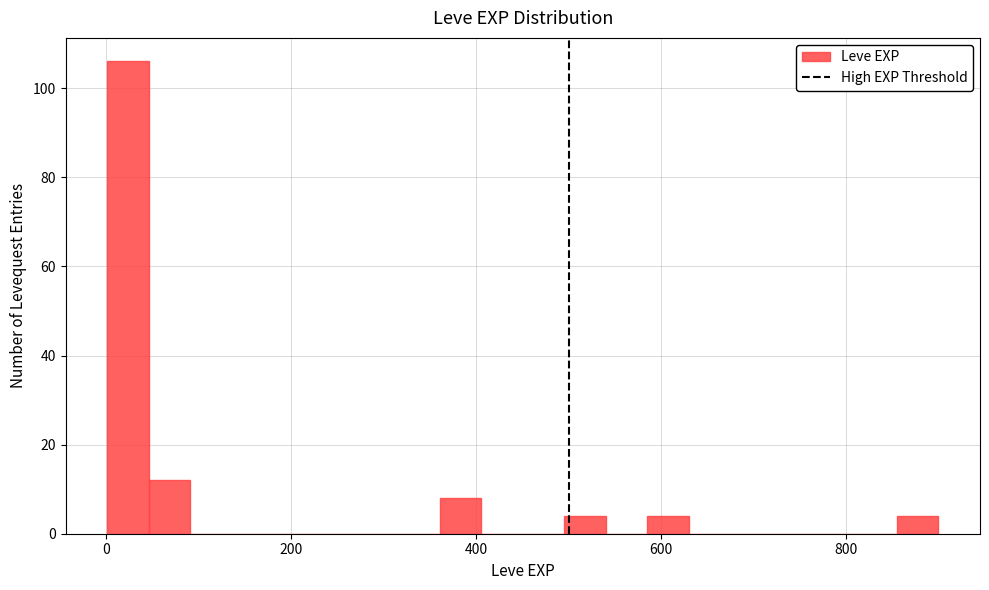

Around what value on the x-axis is the tallest bar? Give the approximate position of its centre, as read against the axis.

20